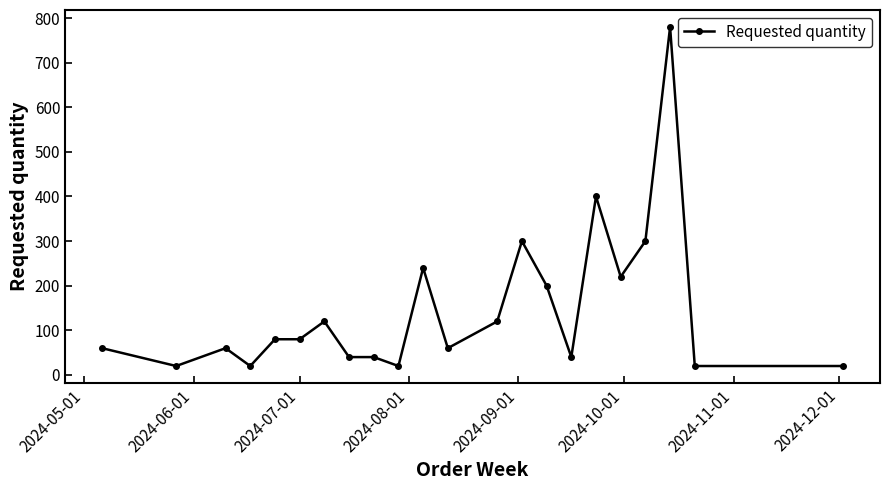

Reading left to right, transcribe all the data shown in this chart.

60	20	60	20	80	80	120	40	40	20	240	60	120	300	200	40	400	220	300	780	20	20